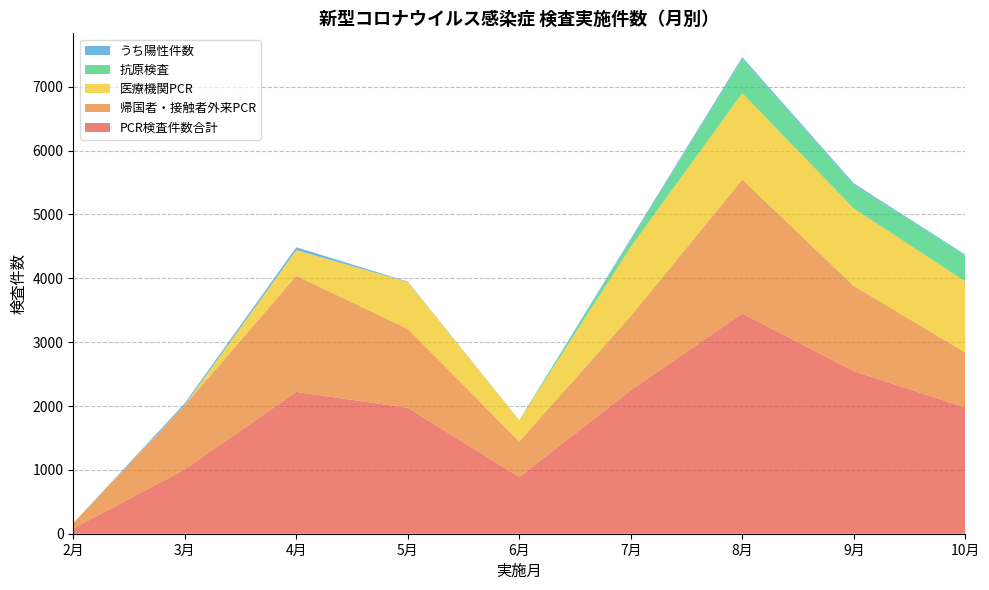

Reading right to left, transcribe all the data shown in this chart.

PCR検査件数合計: 1976	2547	3450	2247	888	1971	2221	1007	82
帰国者・接触者外来PCR: 861	1334	2097	1163	557	1238	1817	1004	82
医療機関PCR: 1115	1213	1353	1084	331	733	404	3	0
抗原検査: 406	368	534	103	2	0	0	0	0
うち陽性件数: 13	25	30	25	1	7	45	30	1